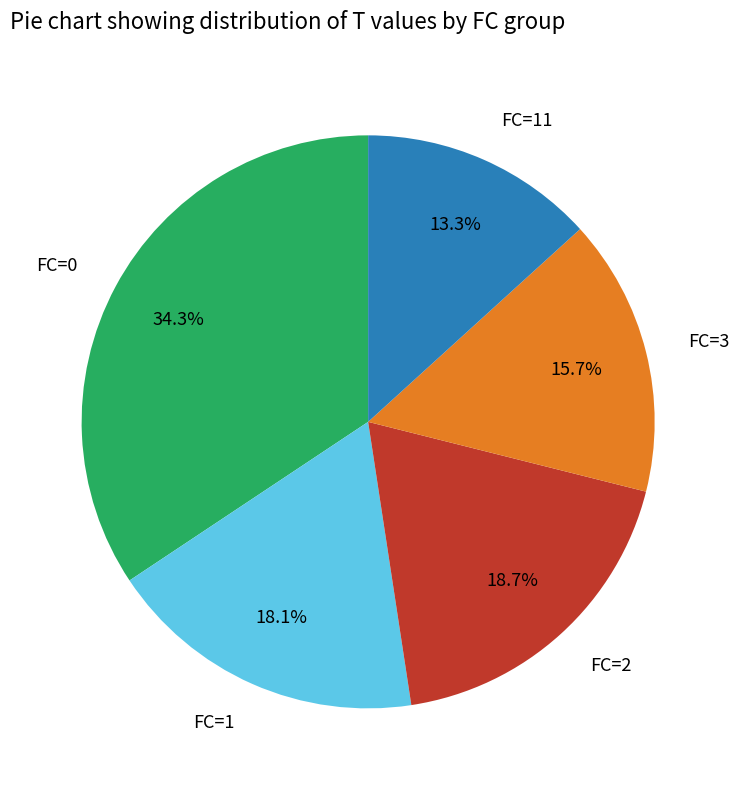

Is there a majority slice in this chart?

No